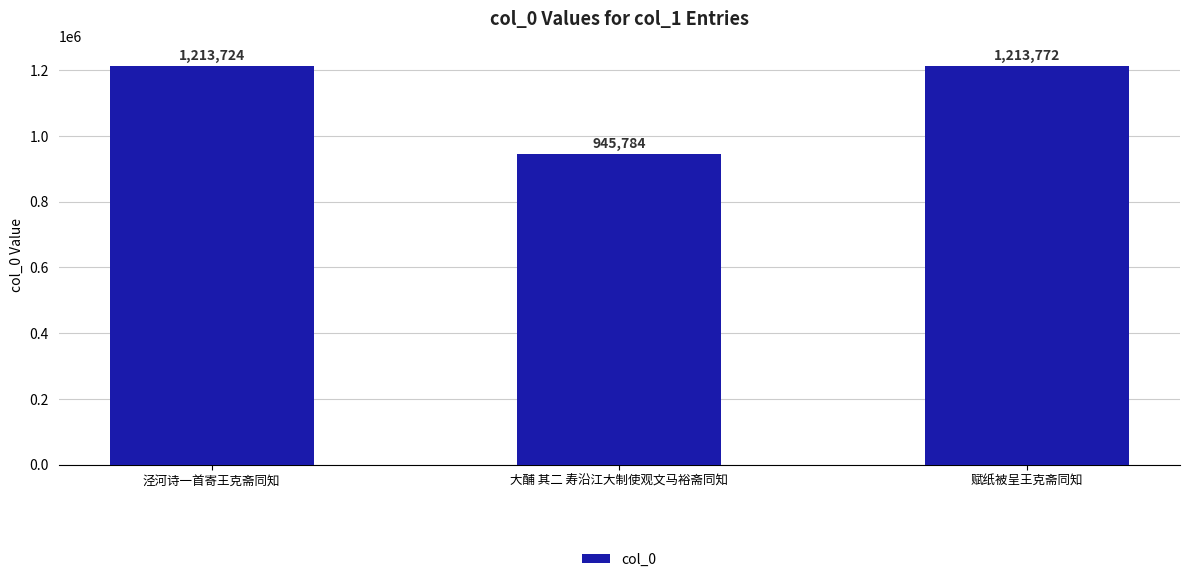

What is the difference between the maximum and minimum values?

267988